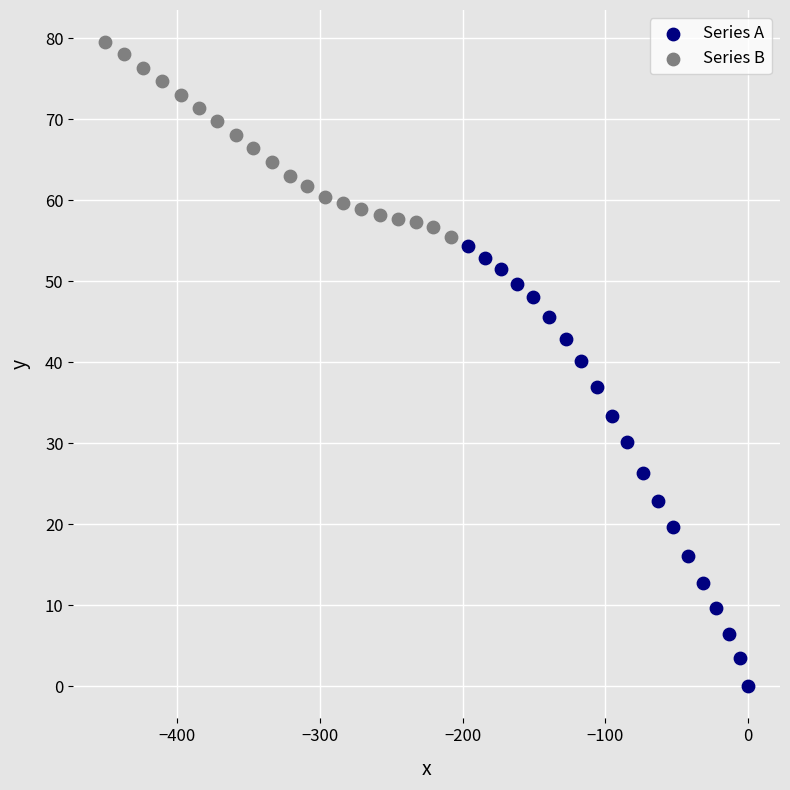

Which series reaches the maximum Y coordinate?

Series B